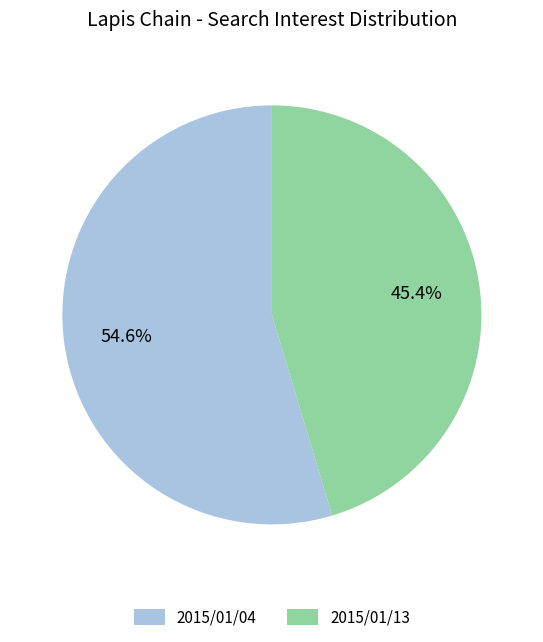

To the nearest percent, what is the difference between the largest and smallest slice percentages?

9%